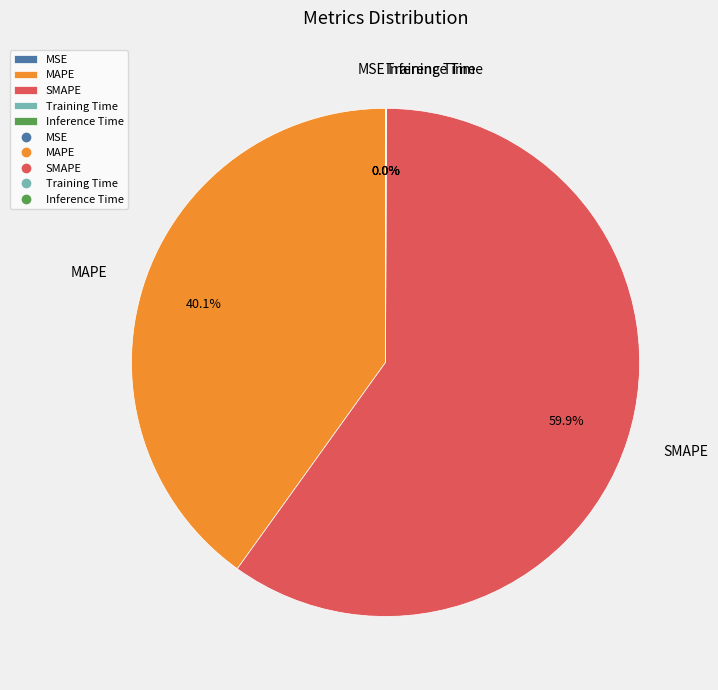

Is SMAPE the majority of the pie?

Yes